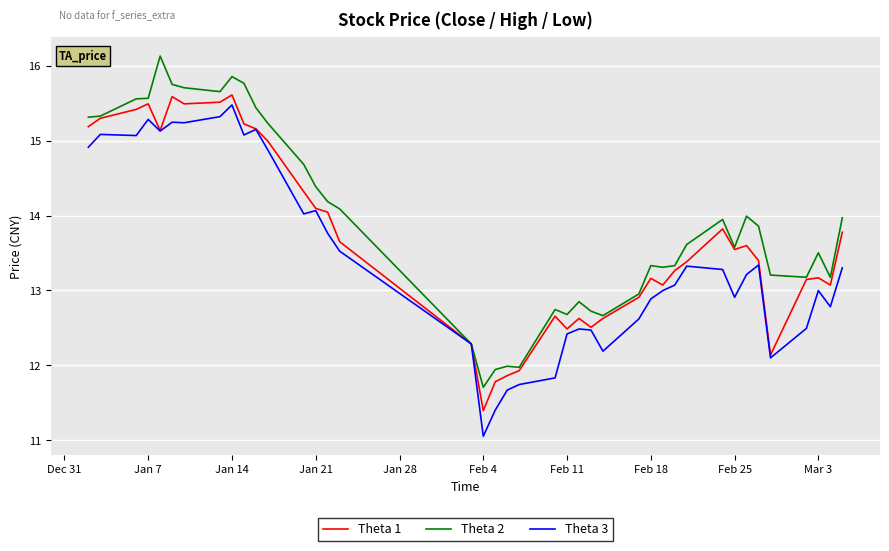

What is the difference between the maximum and second lowest values in the Theta 1 series?

3.8